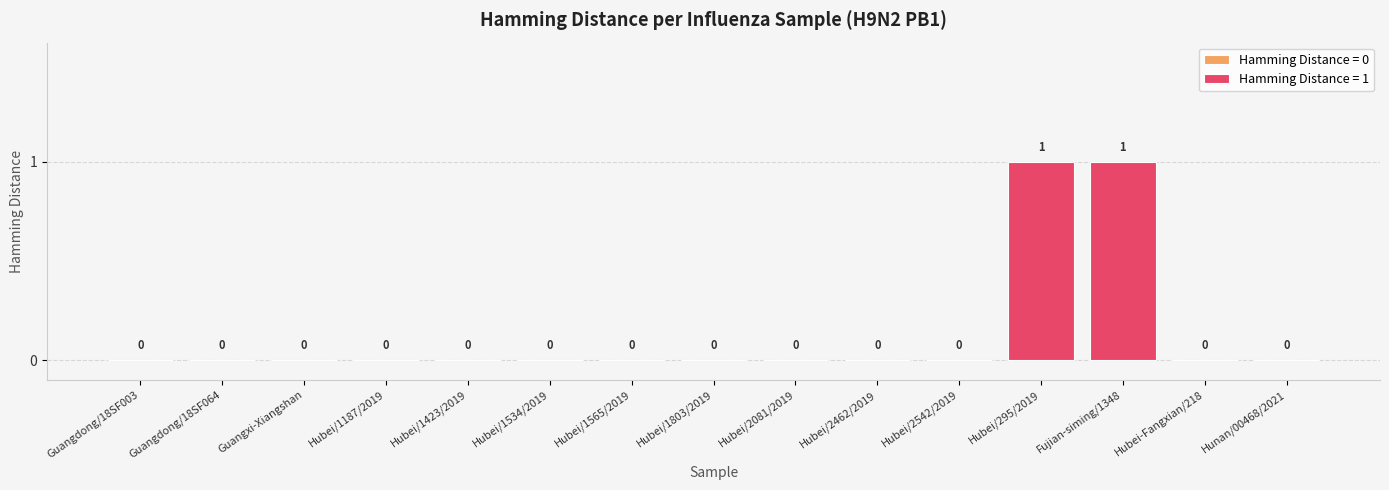

How many data points does each series have?

15